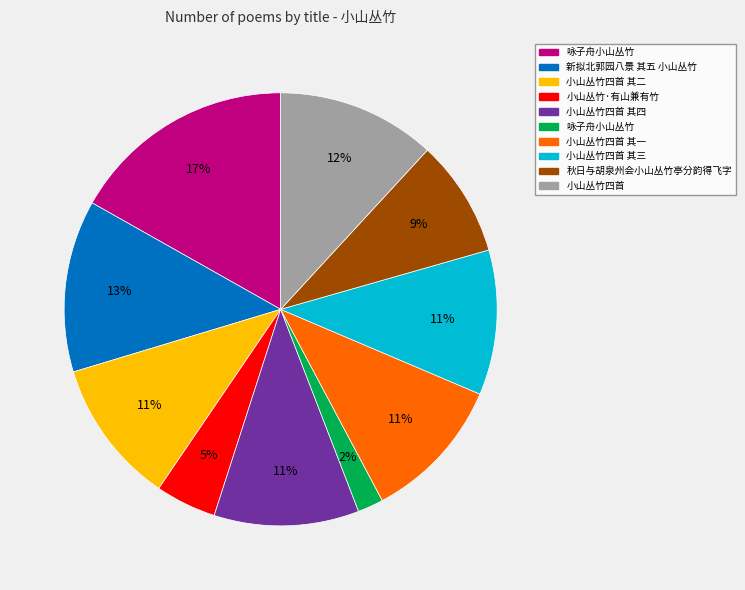

To the nearest percent, what is the average slice percentage?

10%